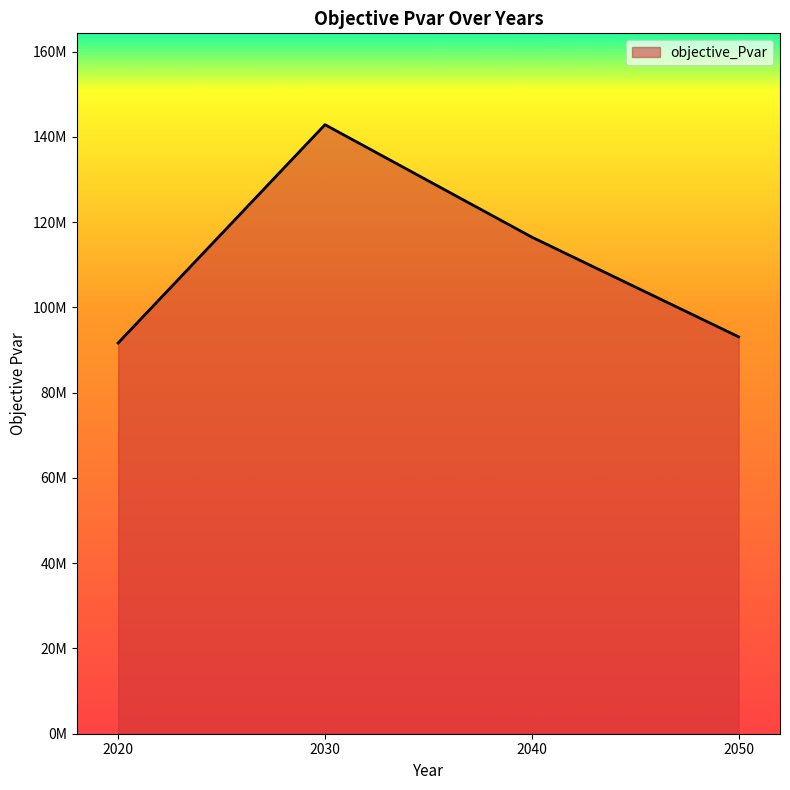

List the labels in order of value, smallest first.

2020, 2050, 2040, 2030